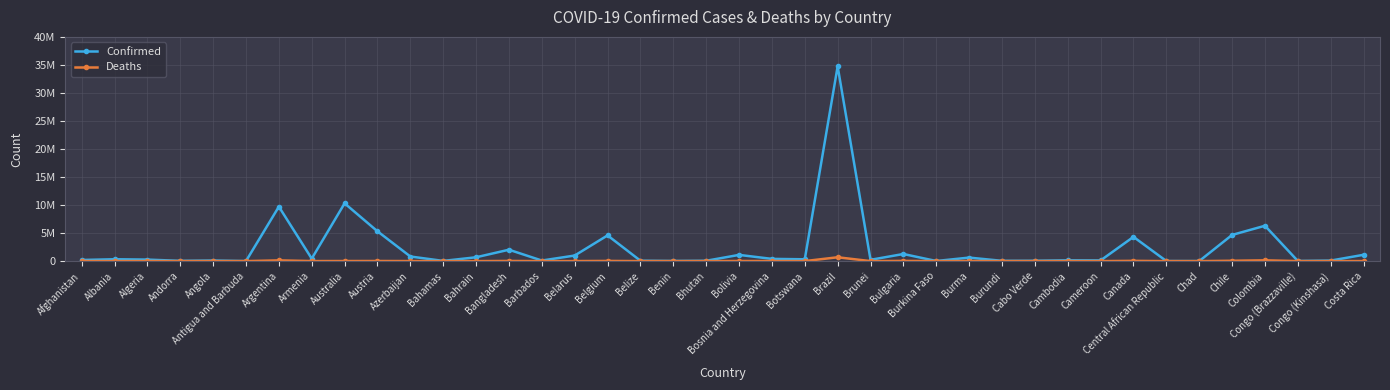

Where is the first local minimum for Deaths?

Albania